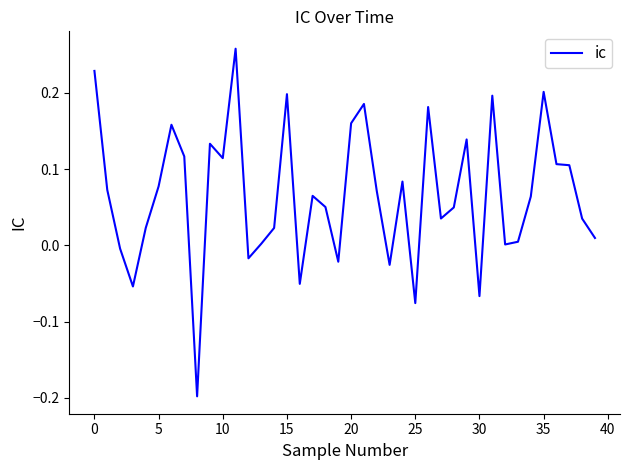

True or false: the data has more than 2 interior local peaks.

True